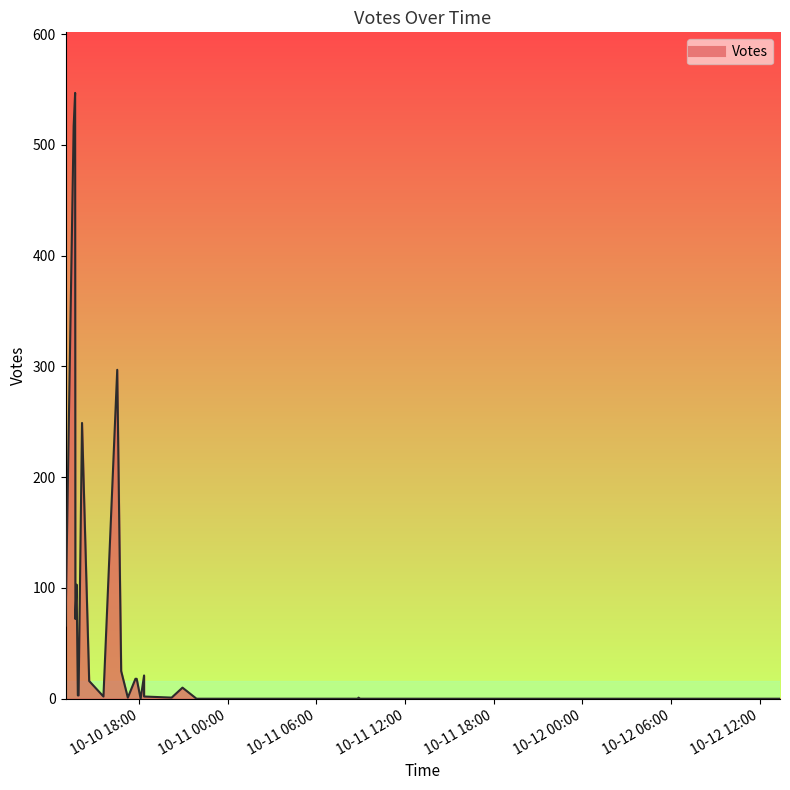

What is the difference between the second highest and minimum values?

517